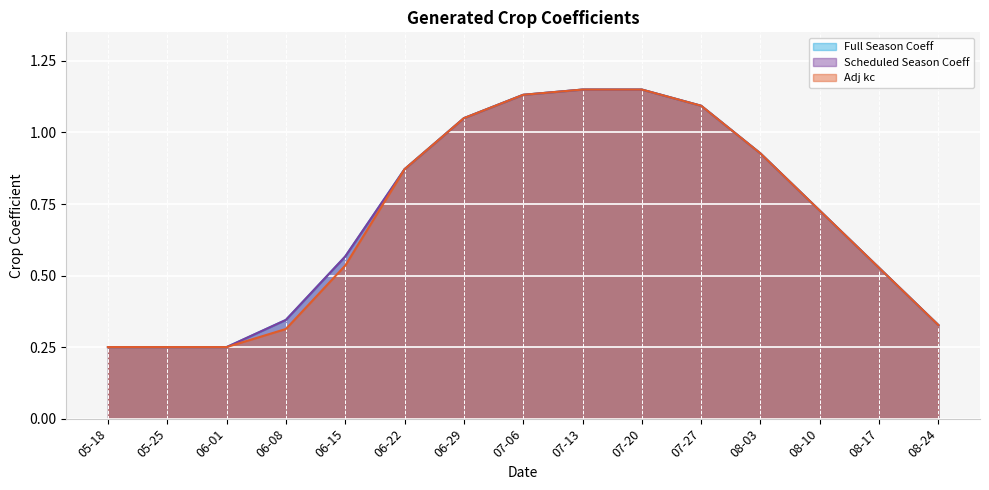

What is the difference between the second highest and minimum values in the Adj kc series?

0.9